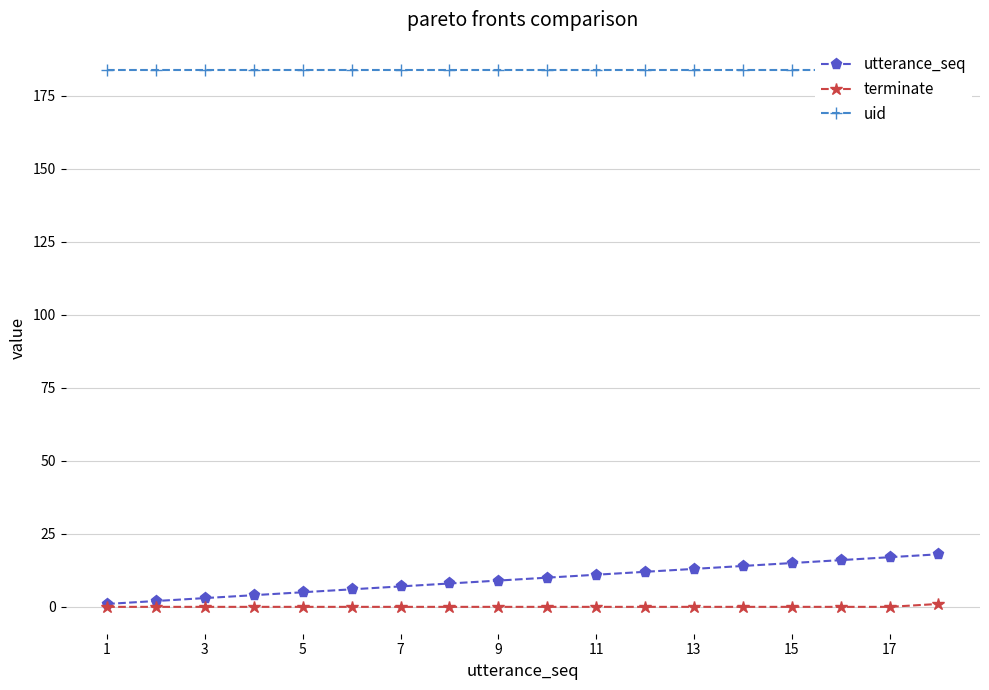

Rank the series by their maximum value, from lowest to highest.

terminate, utterance_seq, uid